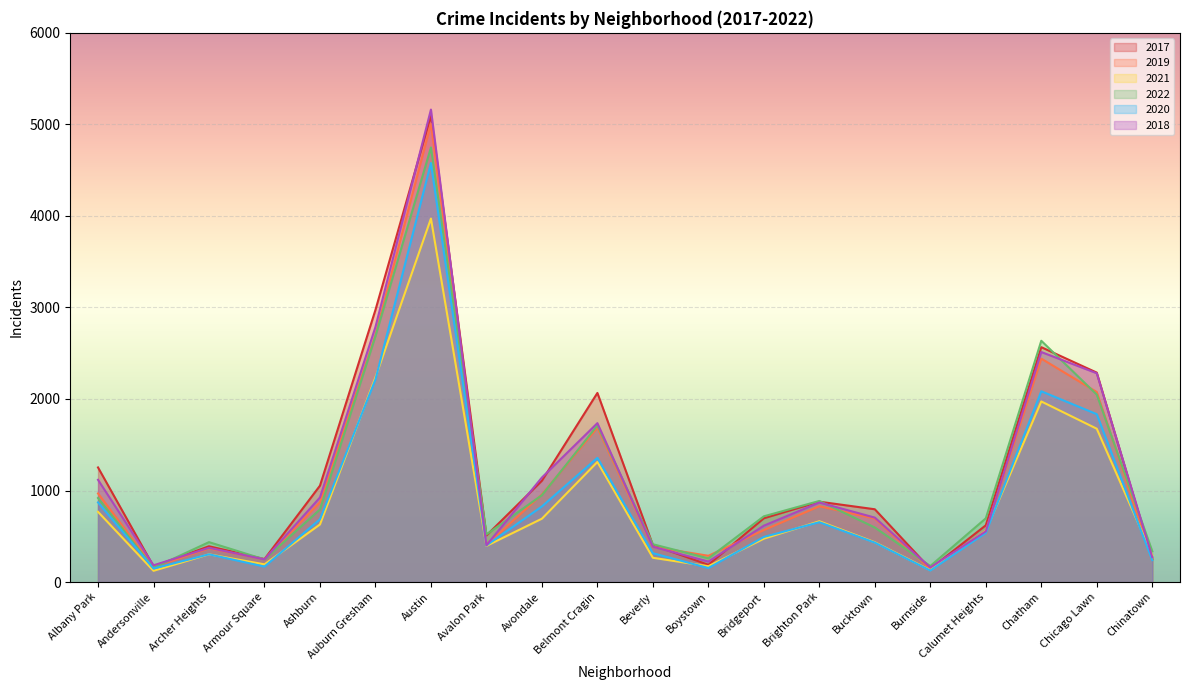

Reading left to right, list all the values displayed in this chart.

2017: 1252	171	391	251	1053	2973	5095	509	1107	2066	404	188	697	878	795	145	620	2566	2288	253
2019: 968	166	368	249	872	2700	5008	405	957	1687	385	287	568	828	694	142	561	2441	2076	253
2021: 767	123	303	193	629	2237	3971	395	692	1312	265	173	474	664	435	130	559	1973	1675	293
2022: 918	155	436	247	793	2686	4748	520	949	1711	413	259	718	886	596	175	696	2636	2048	337
2020: 870	147	303	169	686	2213	4578	400	826	1357	315	153	493	654	431	126	538	2084	1834	239
2018: 1117	183	374	248	924	2787	5162	401	1142	1736	386	224	616	869	704	160	554	2513	2281	273